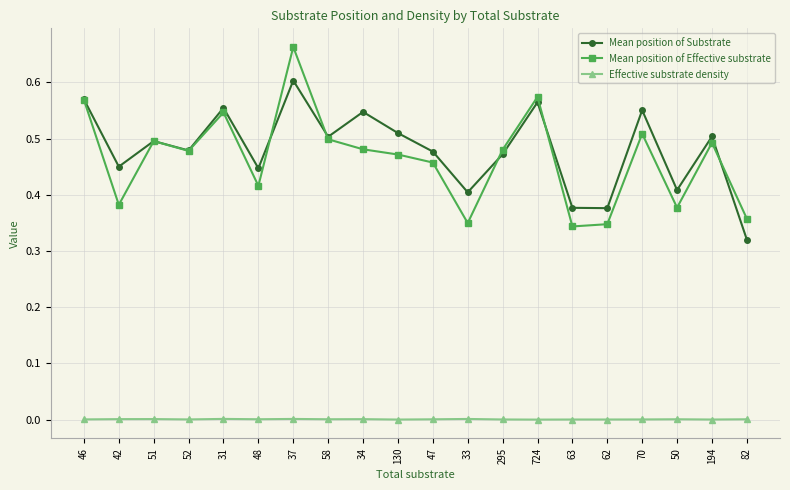

What is the sum of the Mean position of Substrate values at 42 and 82?

0.8